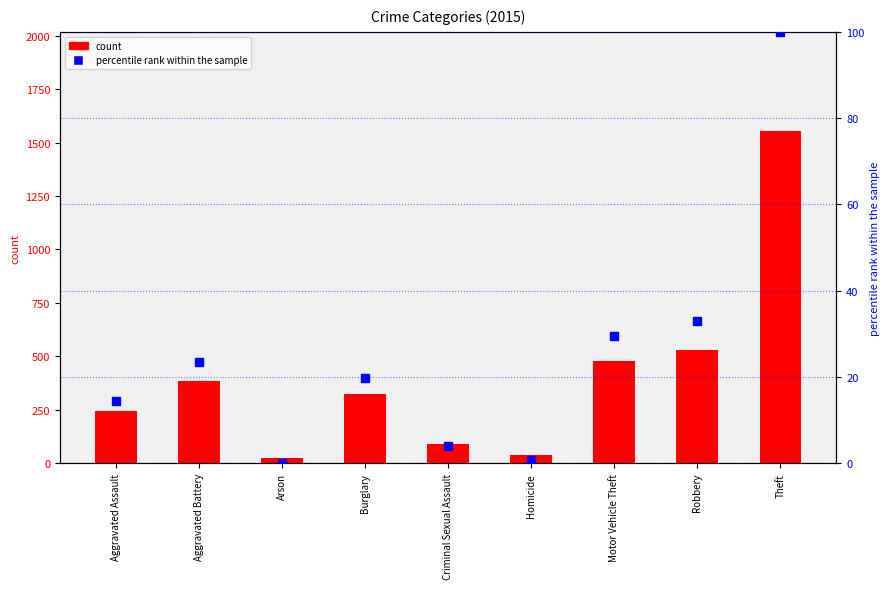

Which series contains the lowest Y value?

percentile rank within the sample